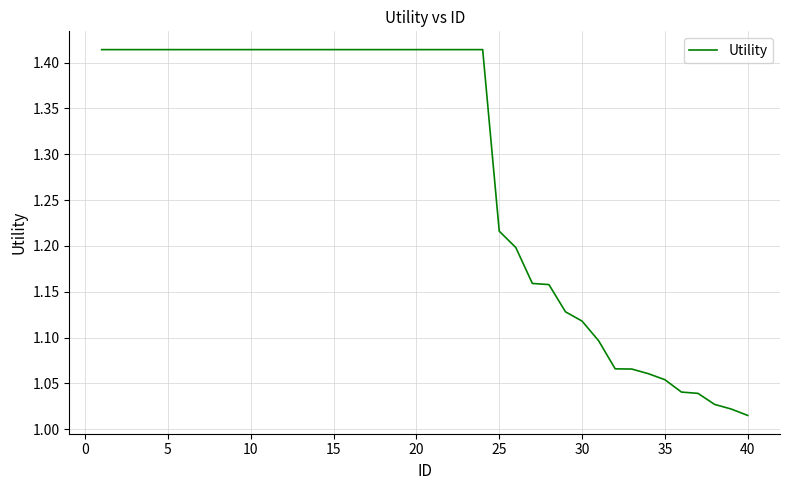

What is the difference between the maximum and minimum values?

0.4